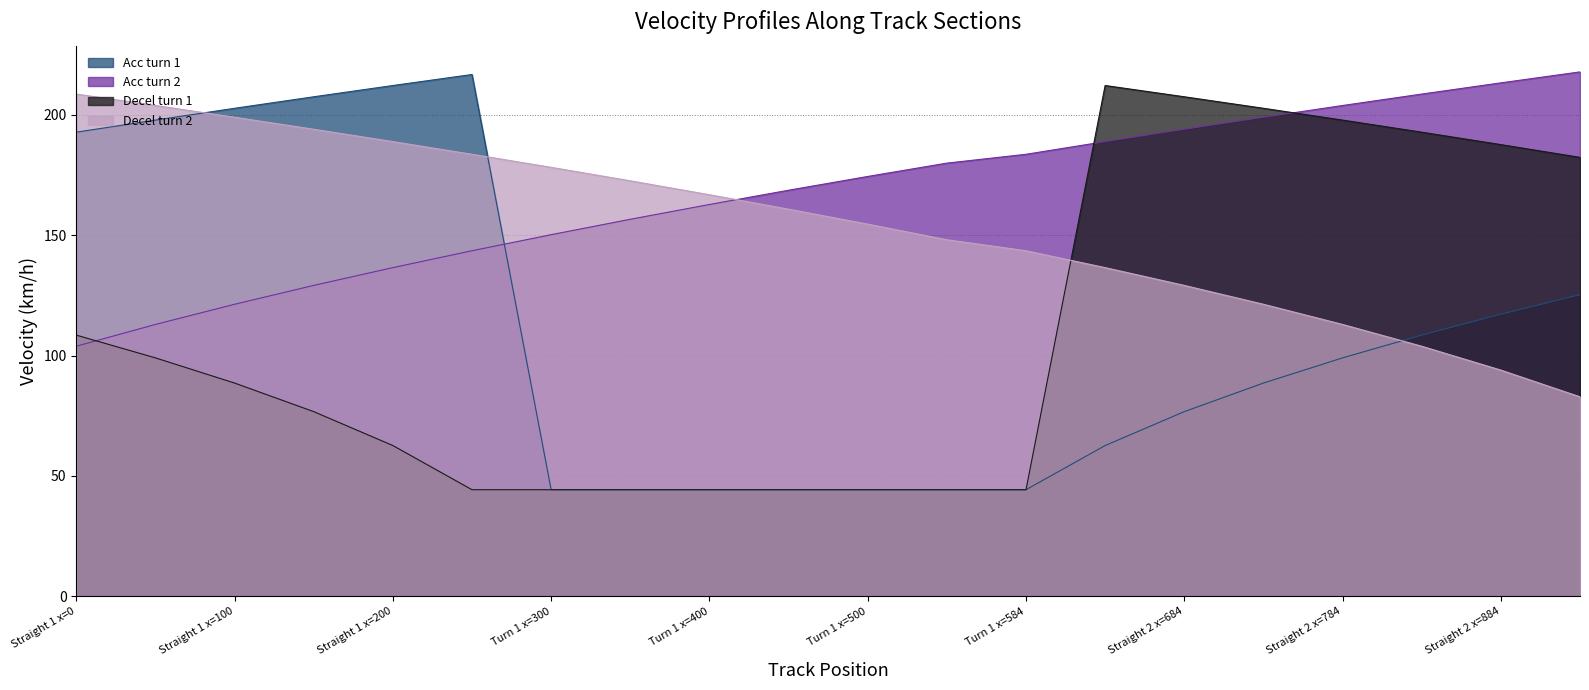

At which category is the sum across all series the highest?

Straight 1 x=0